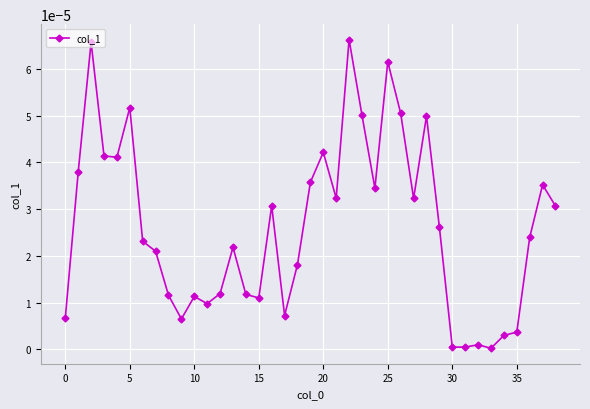

Does the chart have visible grid lines?

Yes